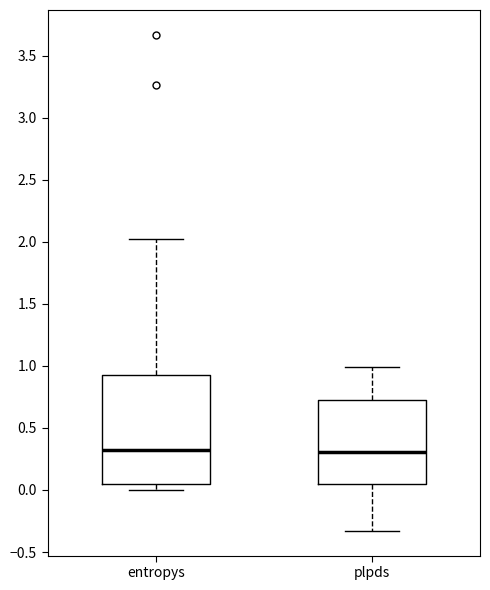

Reading left to right, transcribe this box plot: for each box, give where its median line is, the range the box spans, and where its two whiskers end, as read against the y-axis. The values are not printed on the chart, so give them approximately, as read against the axis.

entropys: median 0.30, box 0.05 to 0.95, whiskers 0.00 to 2.05
plpds: median 0.30, box 0.05 to 0.75, whiskers -0.35 to 1.00